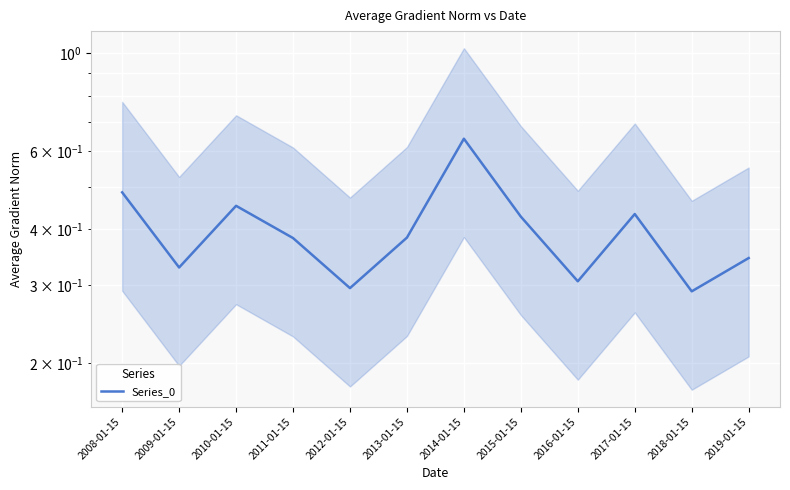

What is the value of the 7th point from the left?

0.6